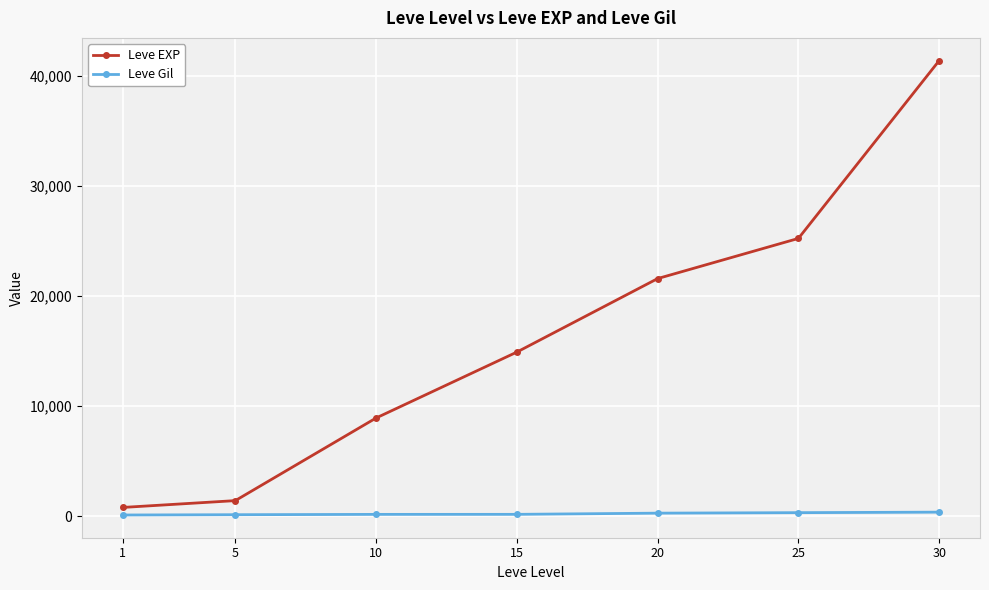

What is the approximate value of Leve Gil at 5?

140